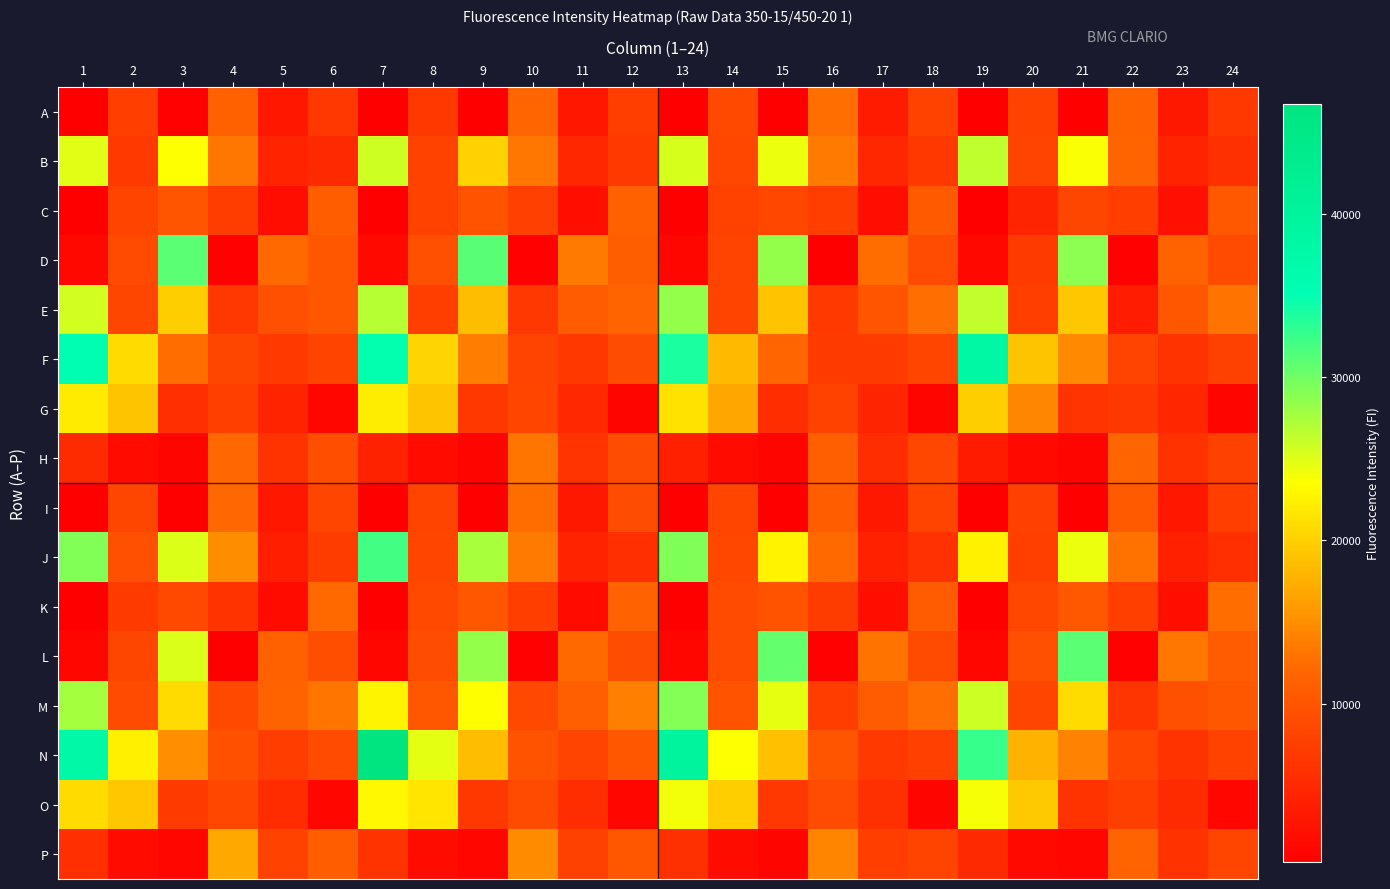

How many series are shown in this chart?

16